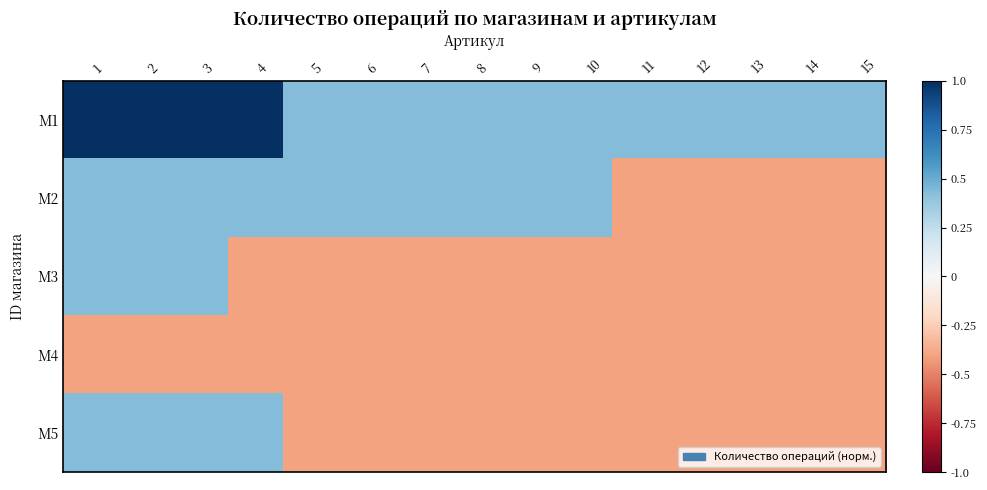

Which series has the largest range (max minus min)?

M2